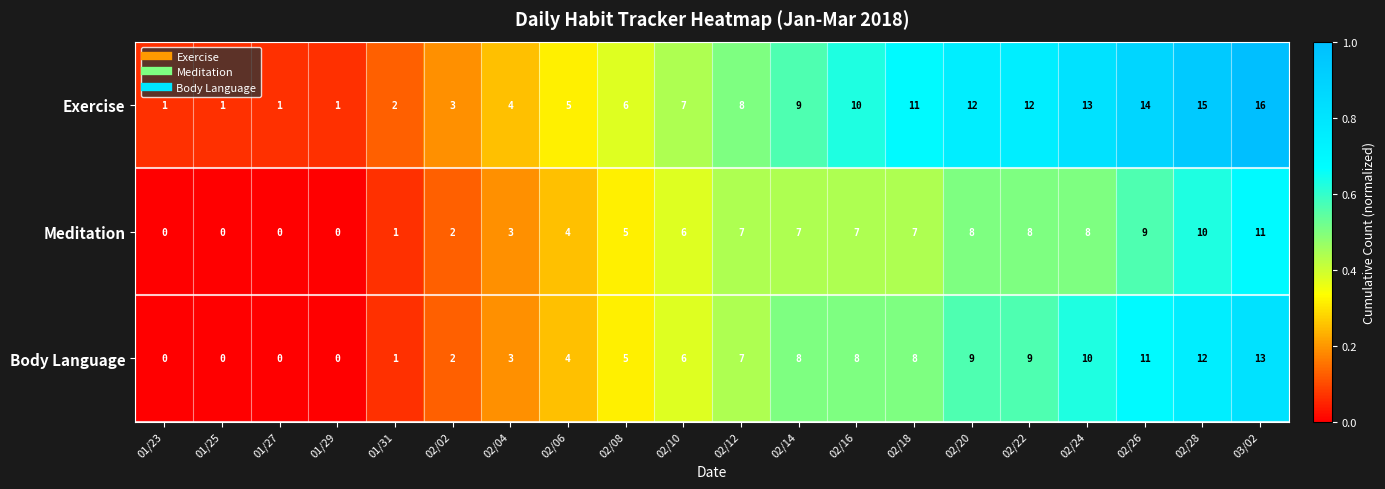

What is the total value across all series at 02/24?

31